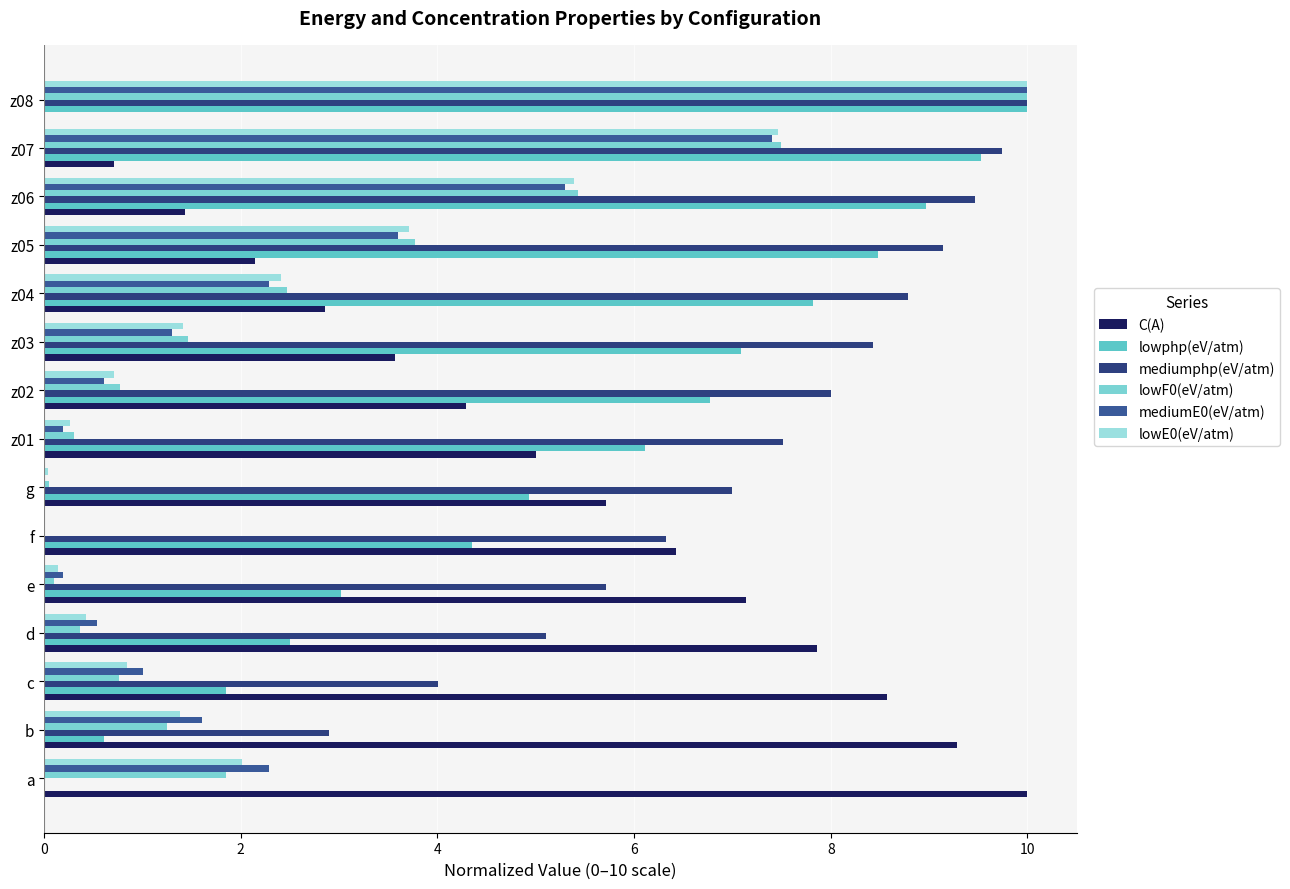

What is the sum of all C(A) values?

75.0